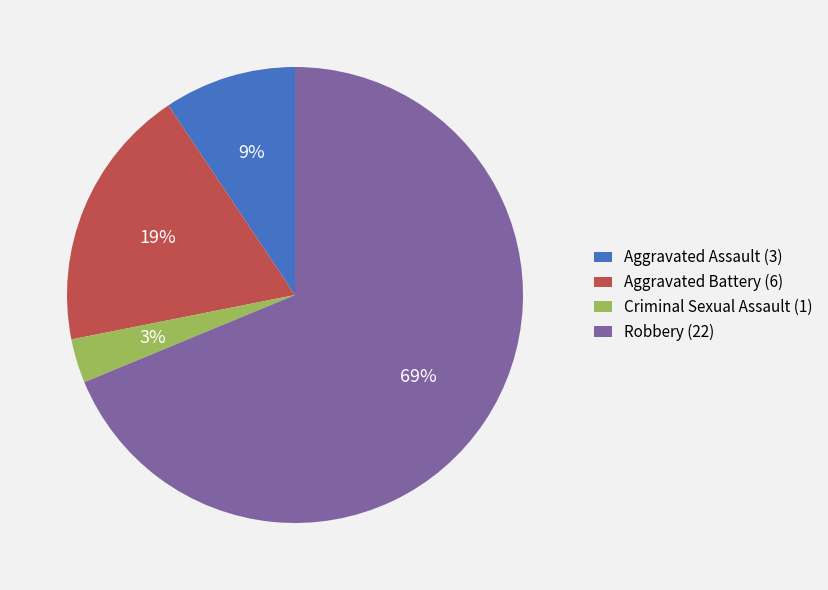

Which slice is the largest?

Robbery